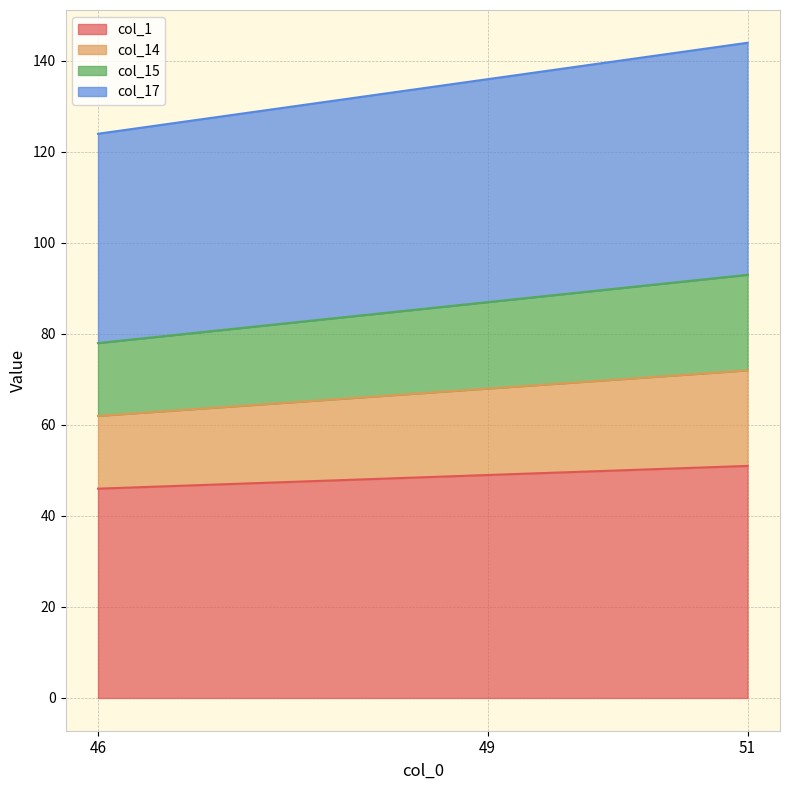

How many col_1 values are between 46 and 51?

3